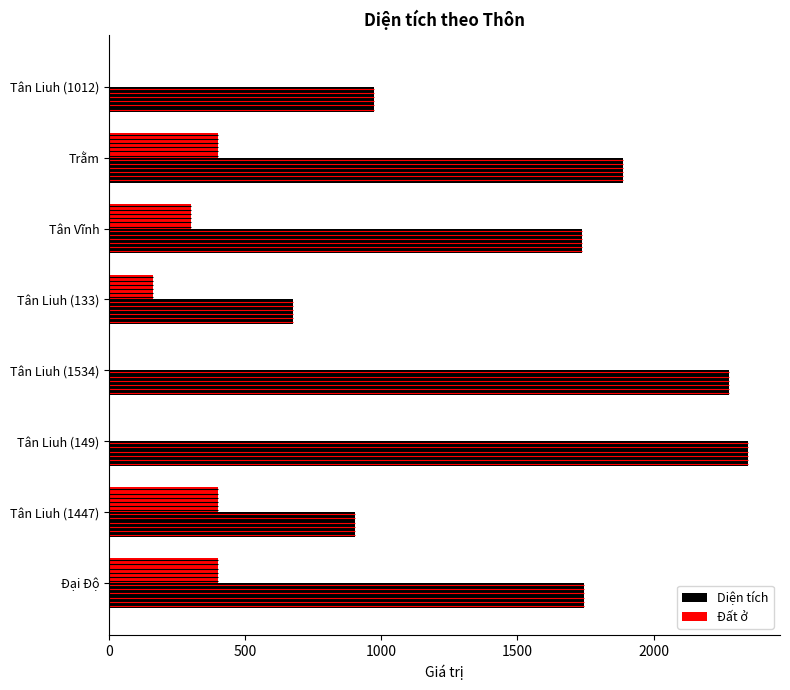

The value of Diện tích at Tân Liuh (1534) is 3577.4. True or false?

False